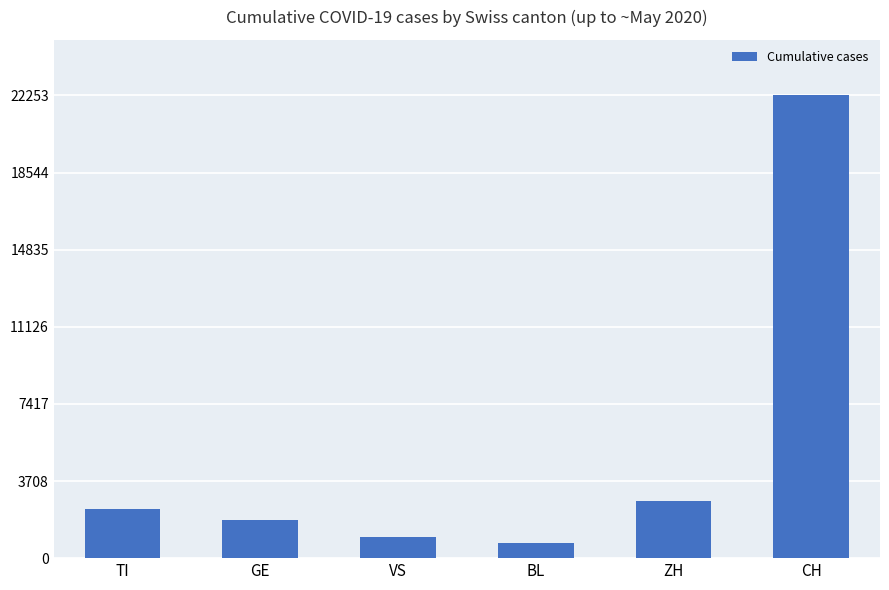

How many series are shown in this chart?

1